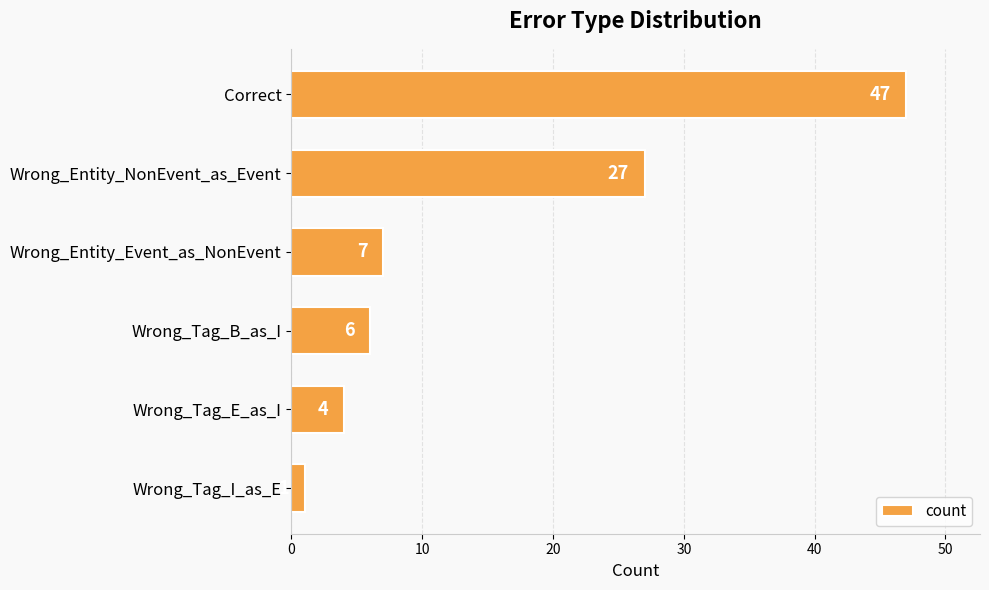

How many bars are there in total?

6